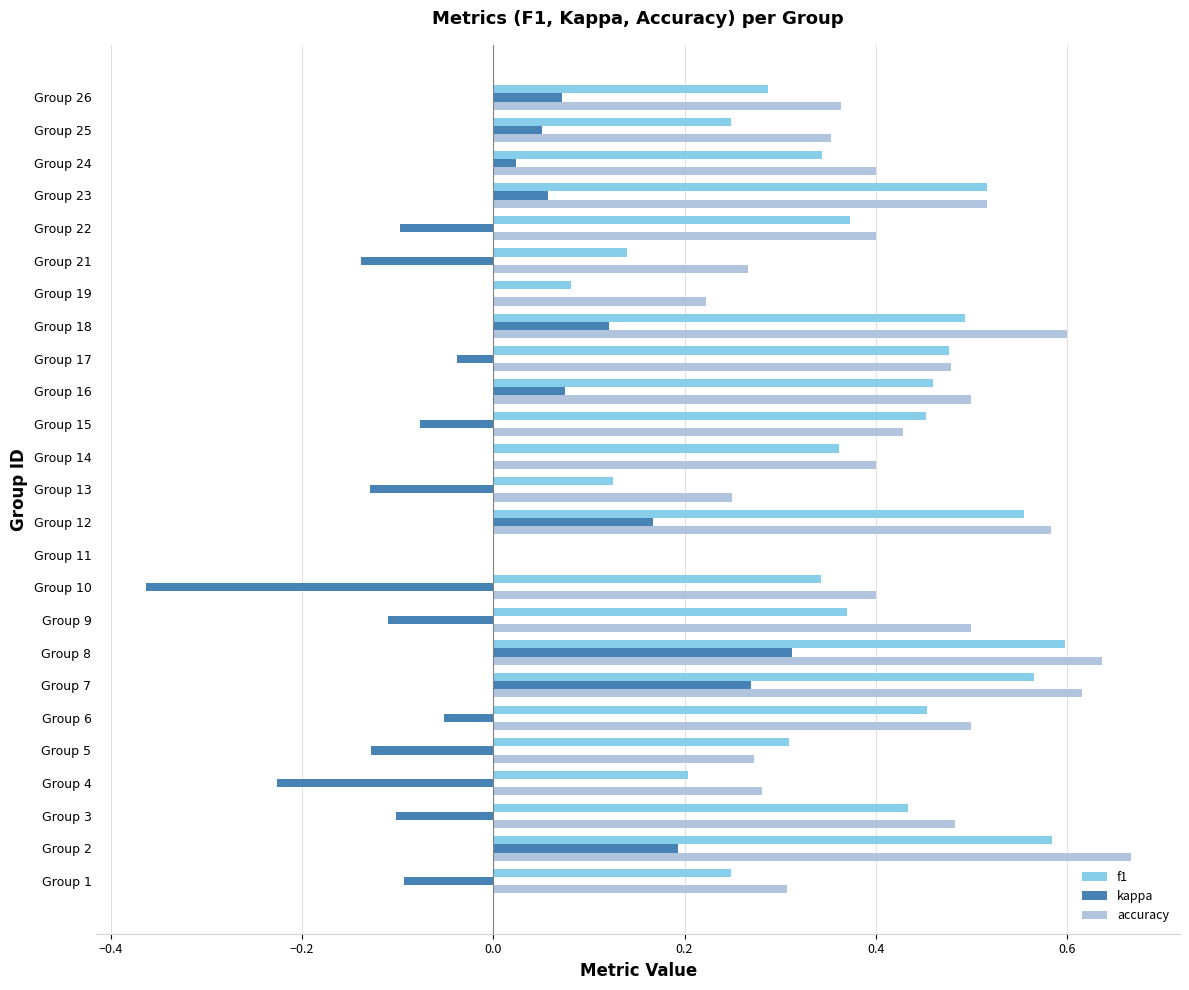

Which series changed the most between Group 1 and Group 15?

f1